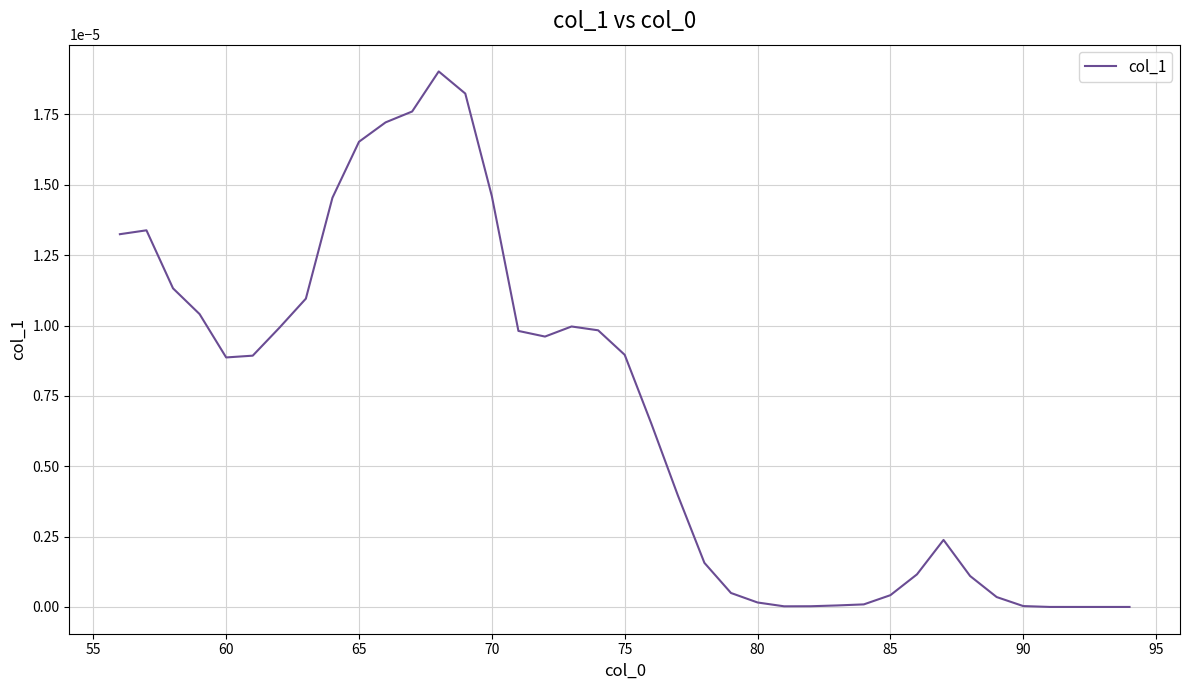

Does the chart display data point markers on the line(s)?

No